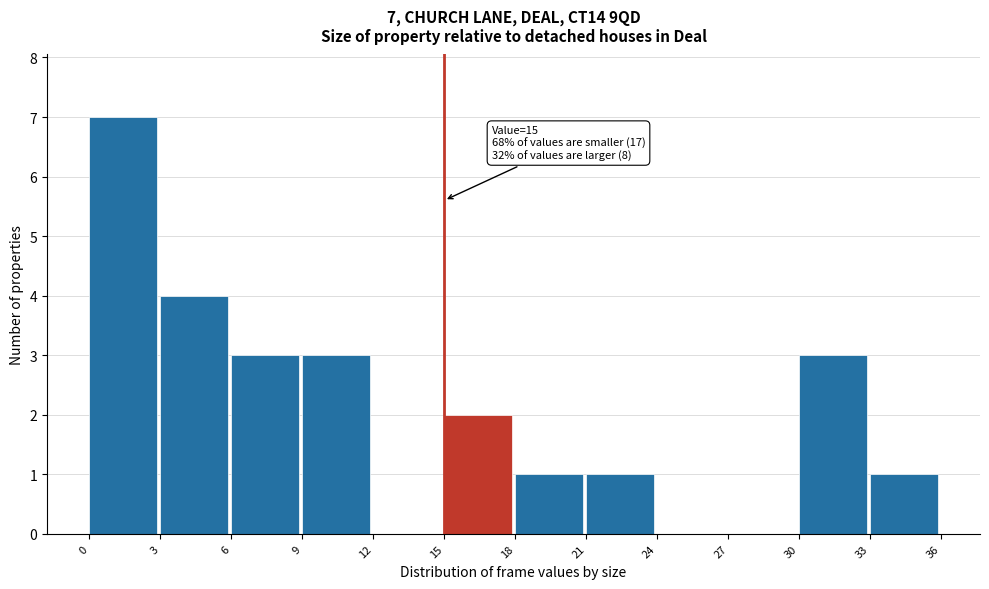

Over which range of the x-axis is the bar tallest?

0 to 3